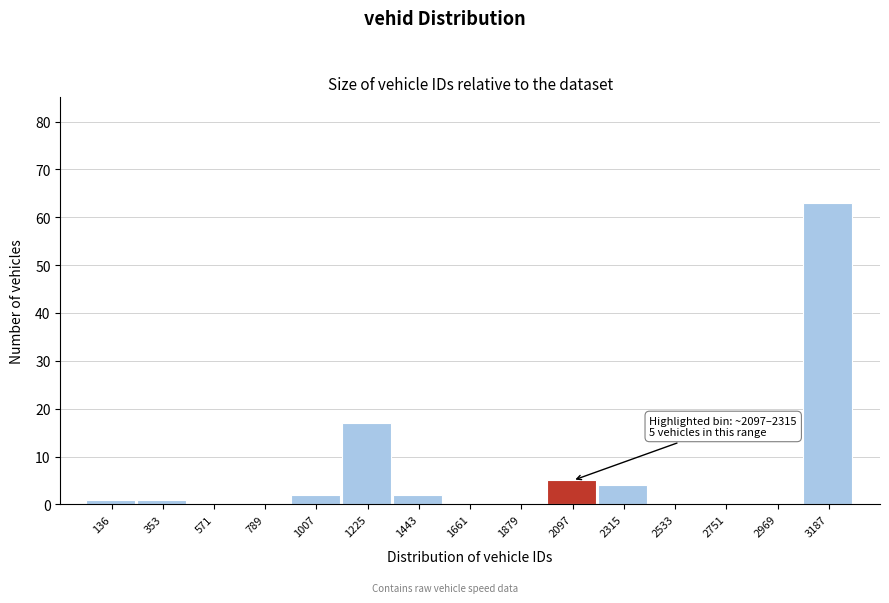

Reading left to right, list all the values displayed in this chart.

136=1	353=1	571=0	789=0	1007=2	1225=17	1443=2	1661=0	1879=0	2097=5	2315=4	2533=0	2751=0	2969=0	3187=63